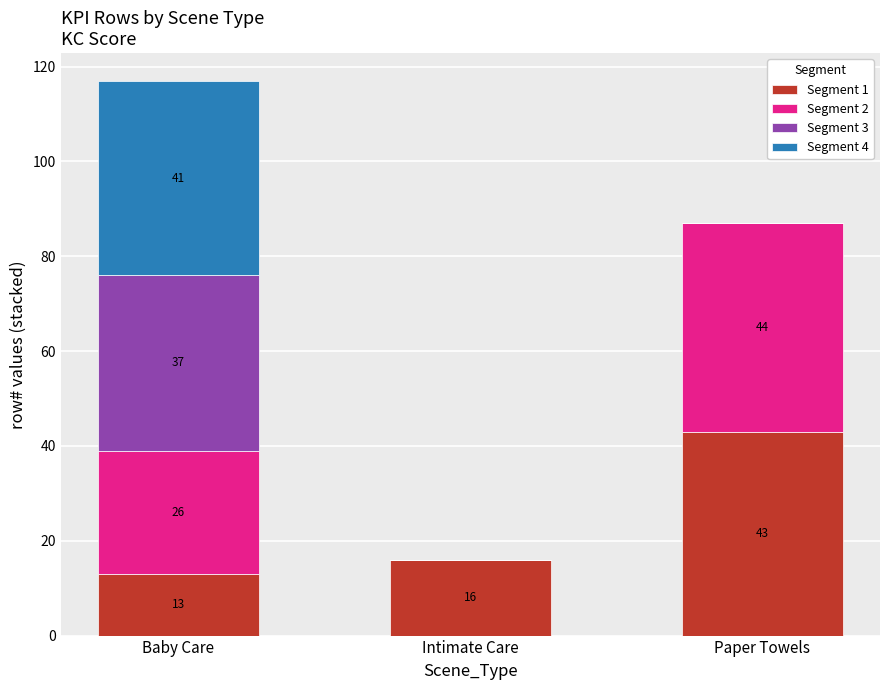

What is the total value across all series at Paper Towels?

87